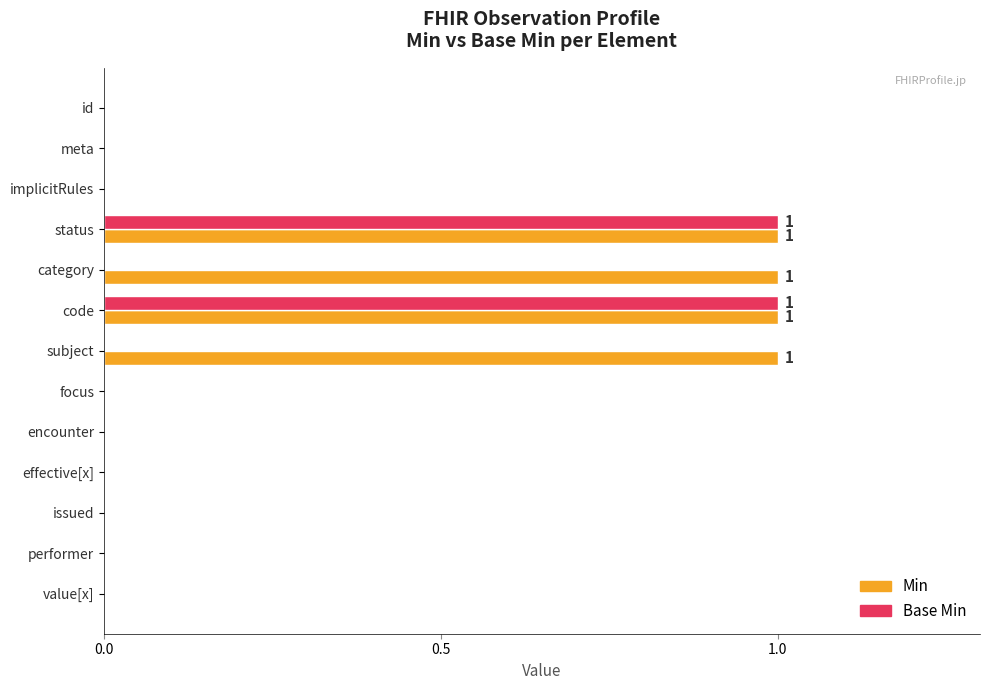

The Base Min series shows 0 at focus. True or false?

True